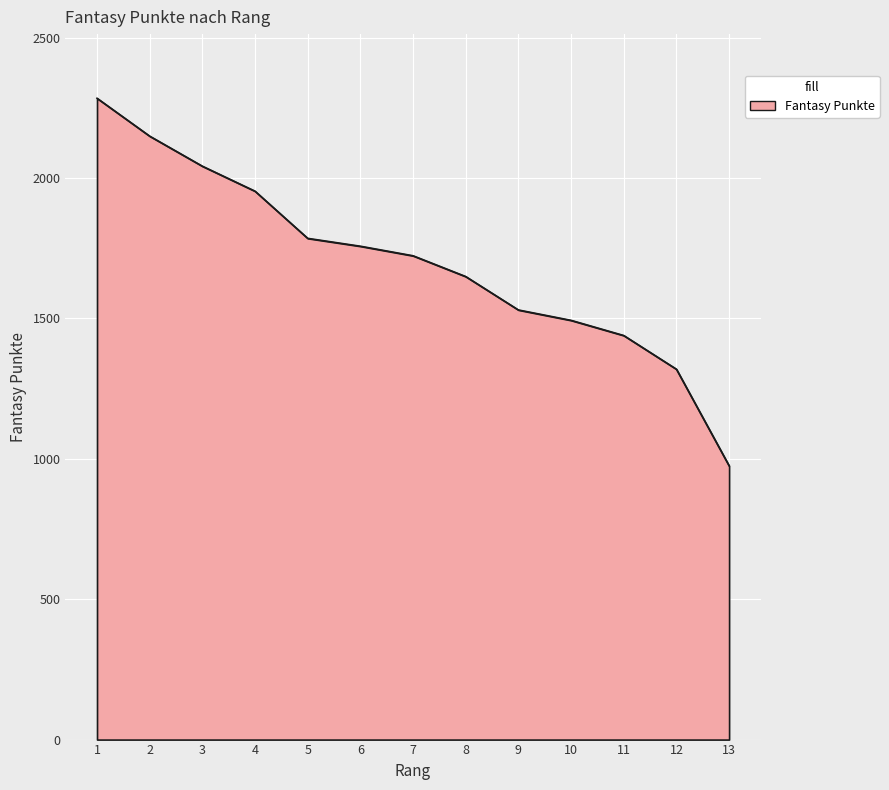

Rank the categories by value from lowest to highest.

13, 12, 11, 10, 9, 8, 7, 6, 5, 4, 3, 2, 1